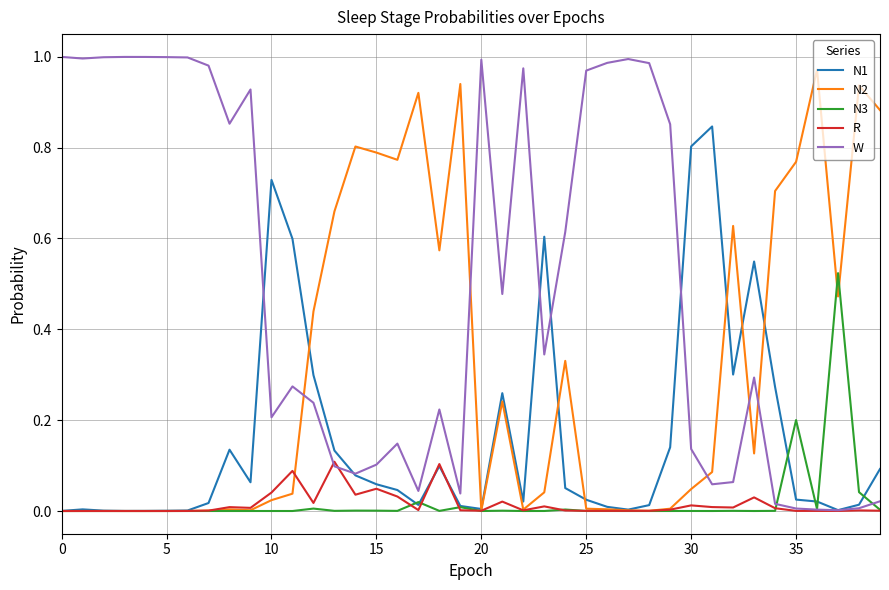

In N3, how many points are lower than both neighbors (excluding endpoints)?

14